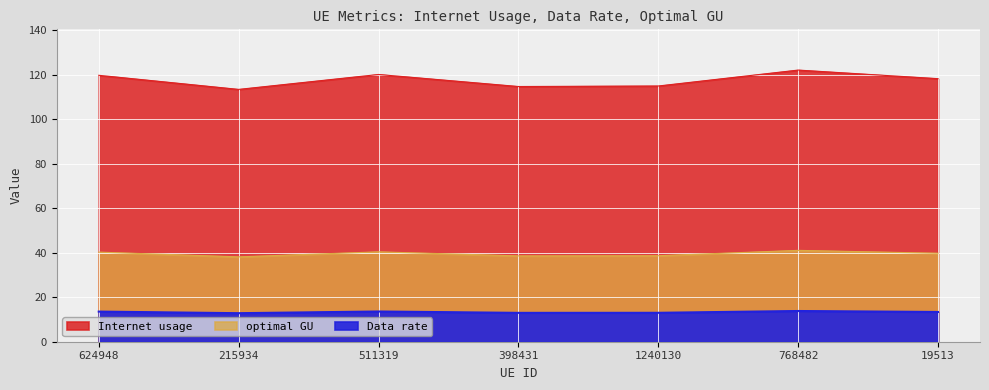

What is the value of the optimal GU point at the 2nd from the left?

38.1